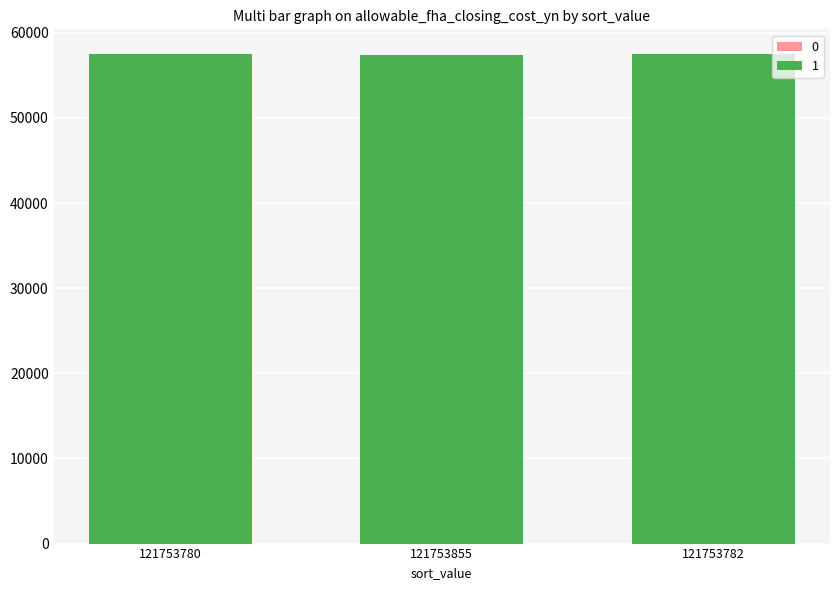

How many series are shown in this chart?

2